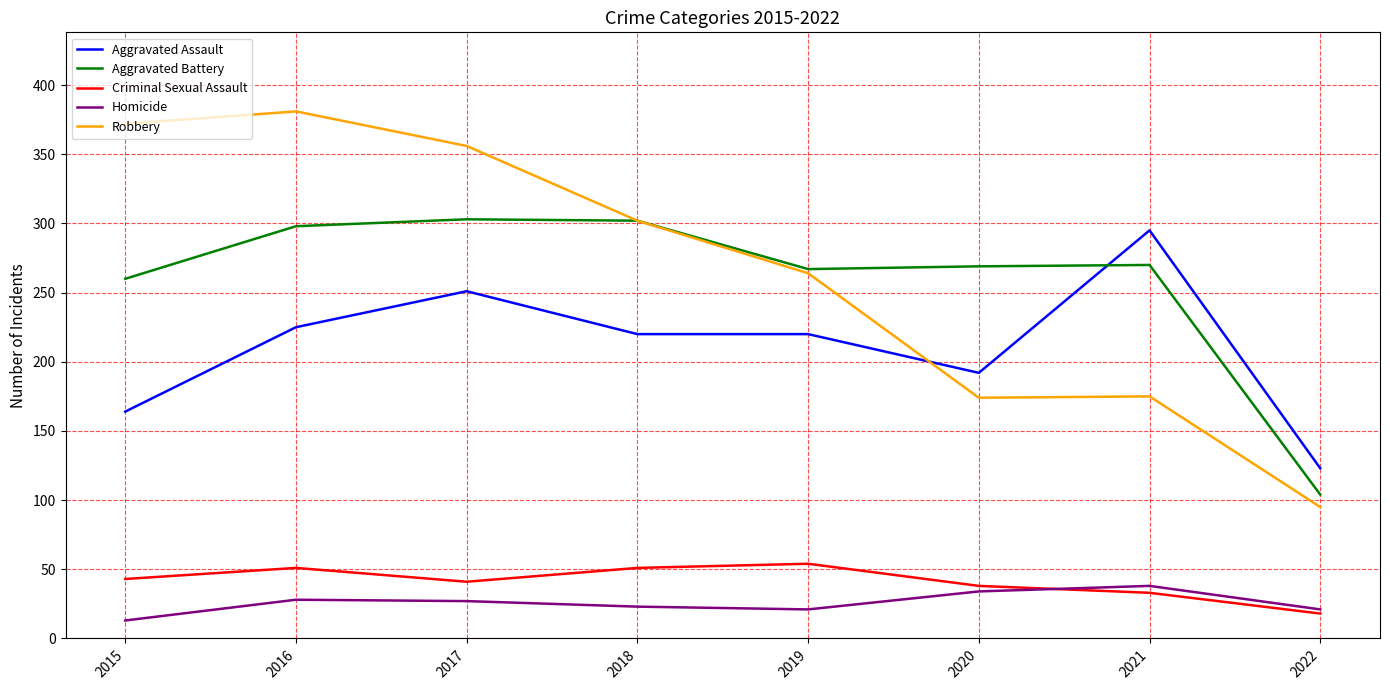

What is the difference between the maximum and second lowest values in the Aggravated Battery series?

43